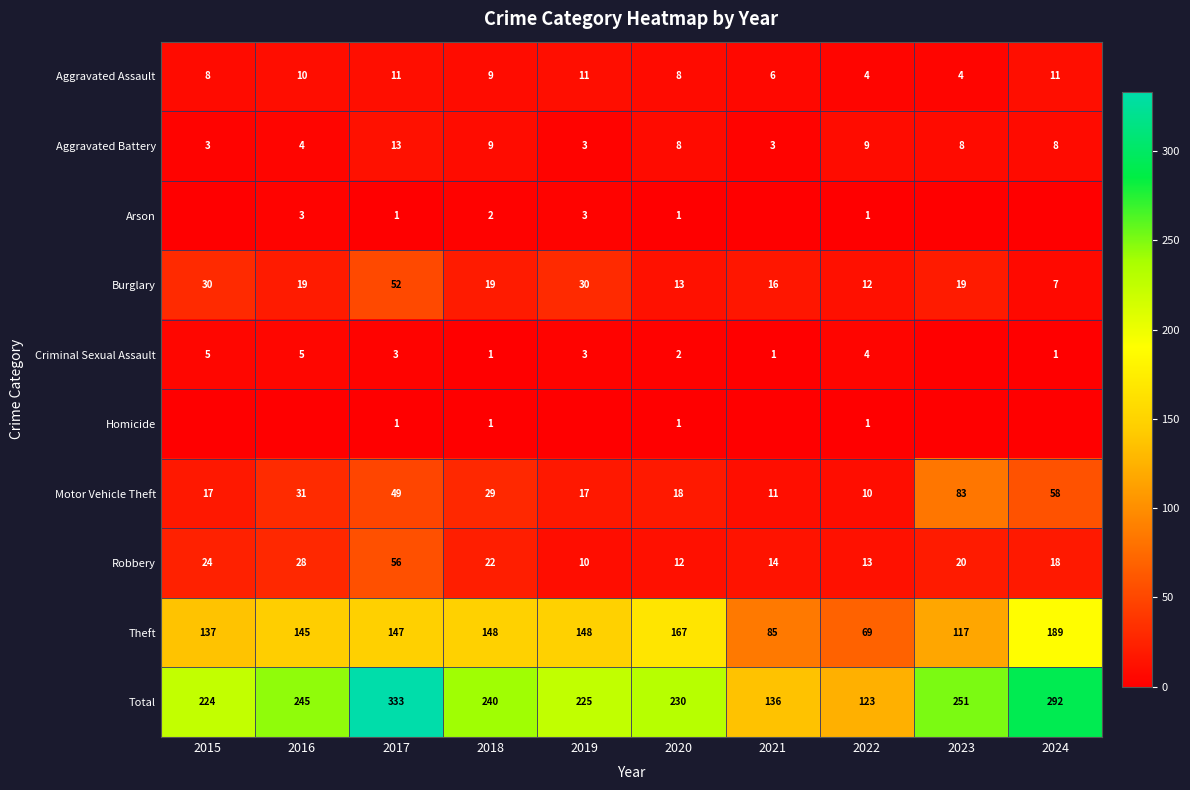

What is the average value of the Motor Vehicle Theft series?

32